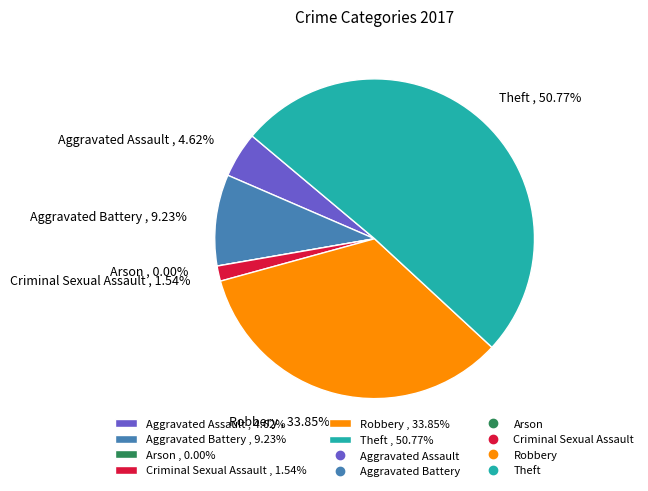

True or false: Arson accounts for 1% of the total.

False